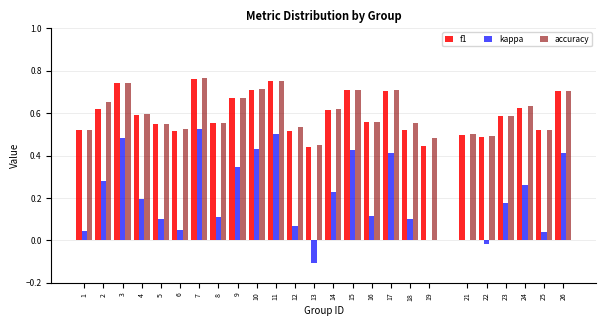

What is the total value across all series at 5?

1.2